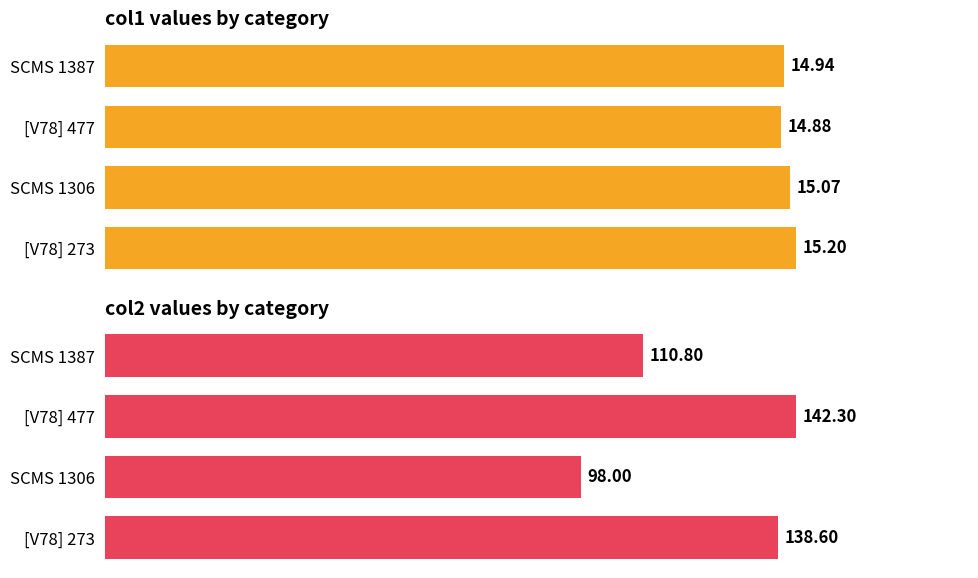

The col2 series shows 35.1 at SCMS 1387. True or false?

False